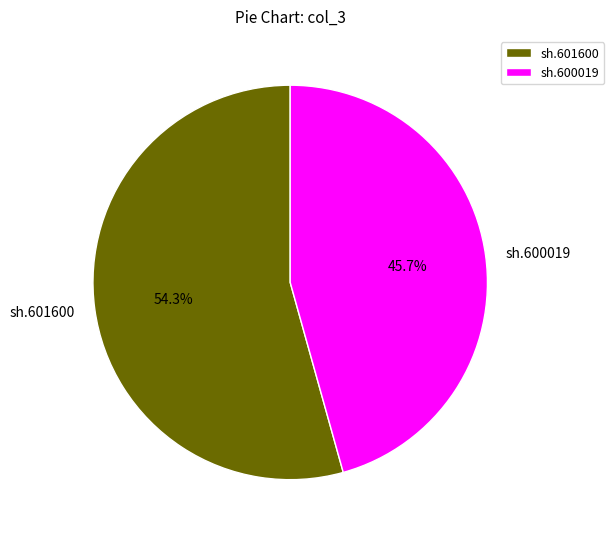

To the nearest percent, what is the combined percentage of sh.600019 and sh.601600?

100%